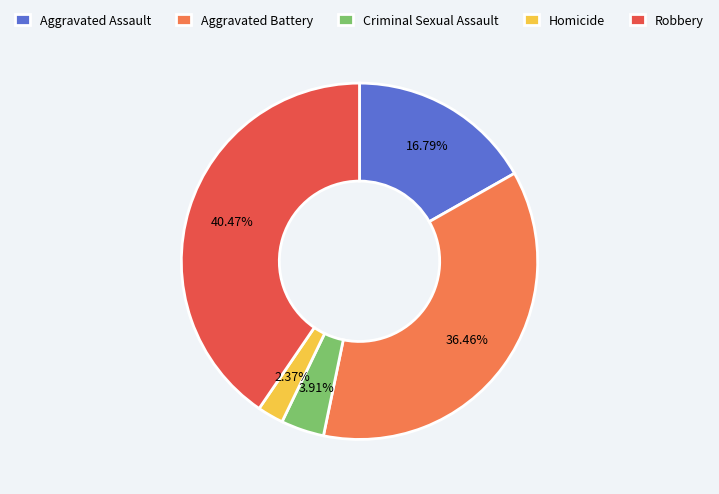

True or false: Robbery accounts for 40% of the total.

True